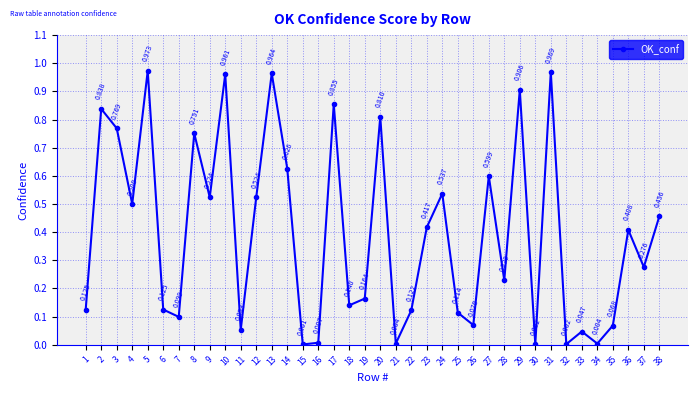

True or false: the data has more than 0 interior local peaks.

True